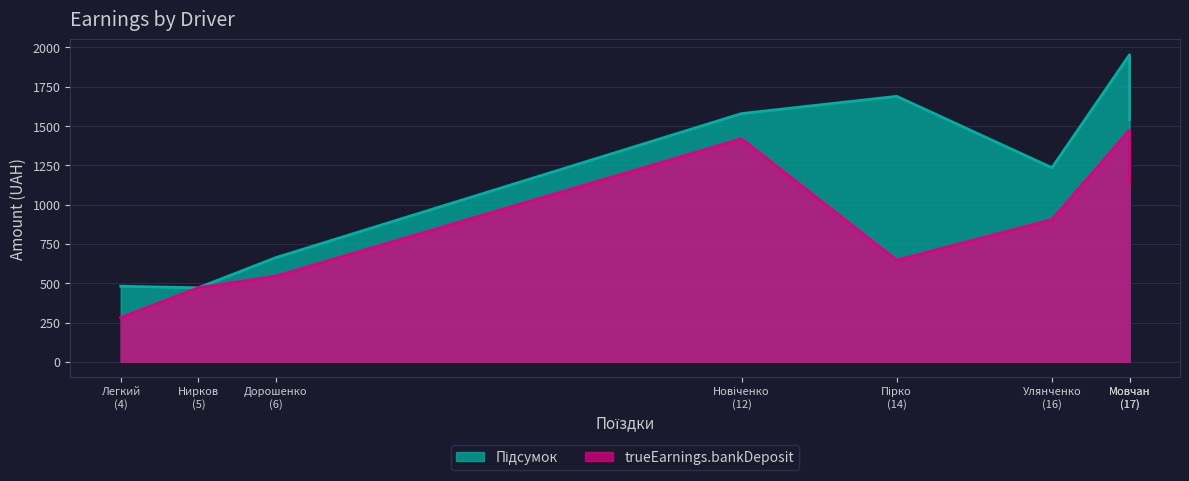

True or false: trueEarnings.bankDeposit and Підсумок cross at least once.

False